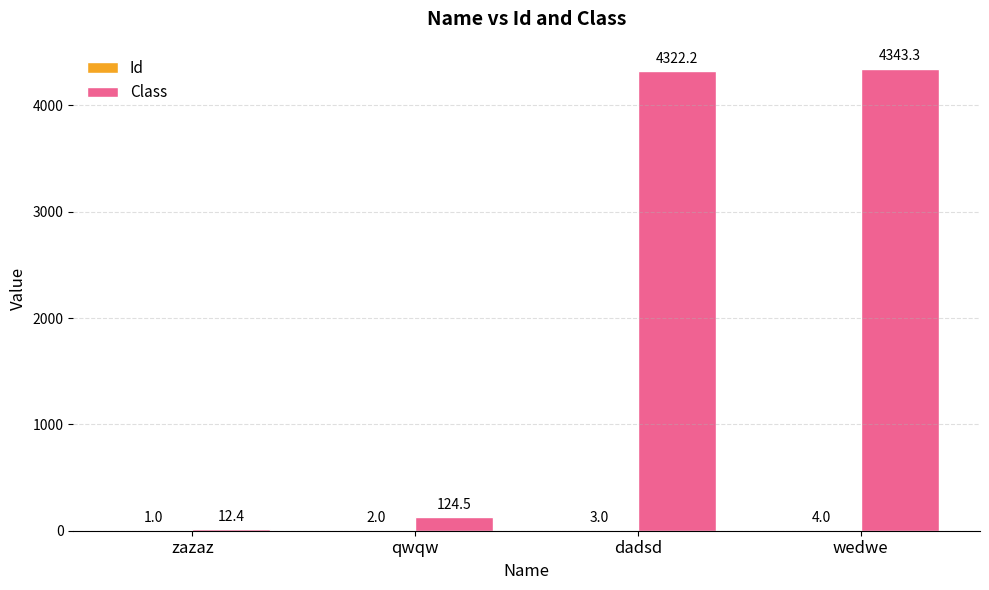

How many data points does each series have?

4